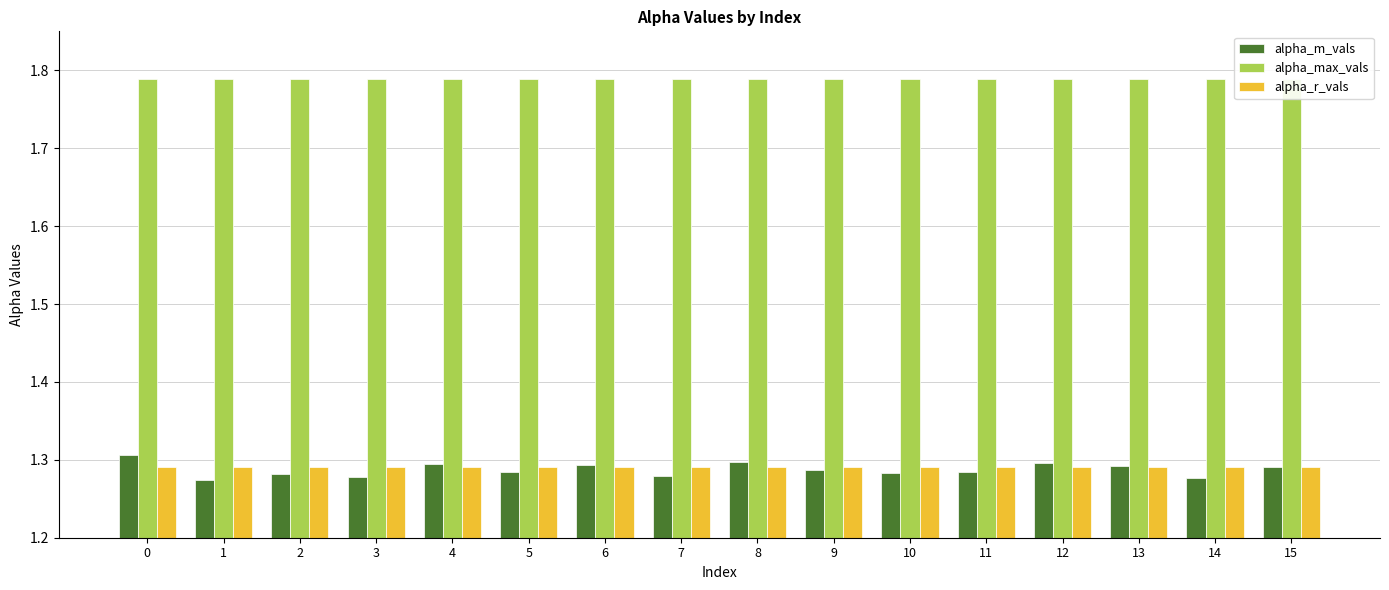

What are all the series names shown in the legend?

alpha_m_vals, alpha_max_vals, alpha_r_vals